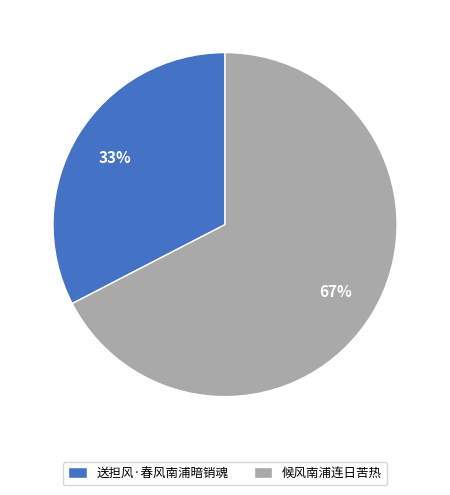

Rank the categories by value from highest to lowest.

候风南浦连日苦热, 送担风·春风南浦暗销魂